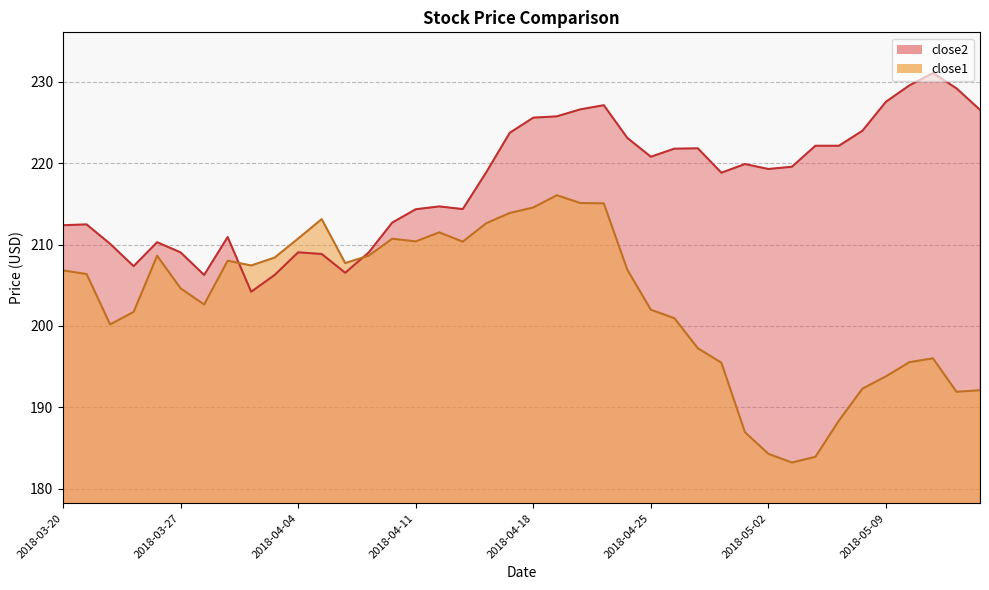

What is the label of the 39th point from the left?

2018-05-14